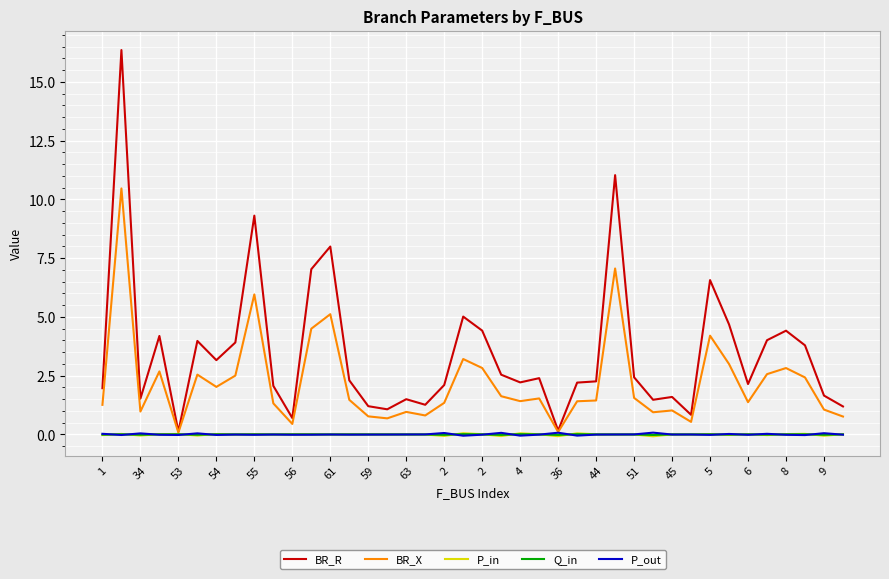

Which series has the widest spread of values?

BR_R